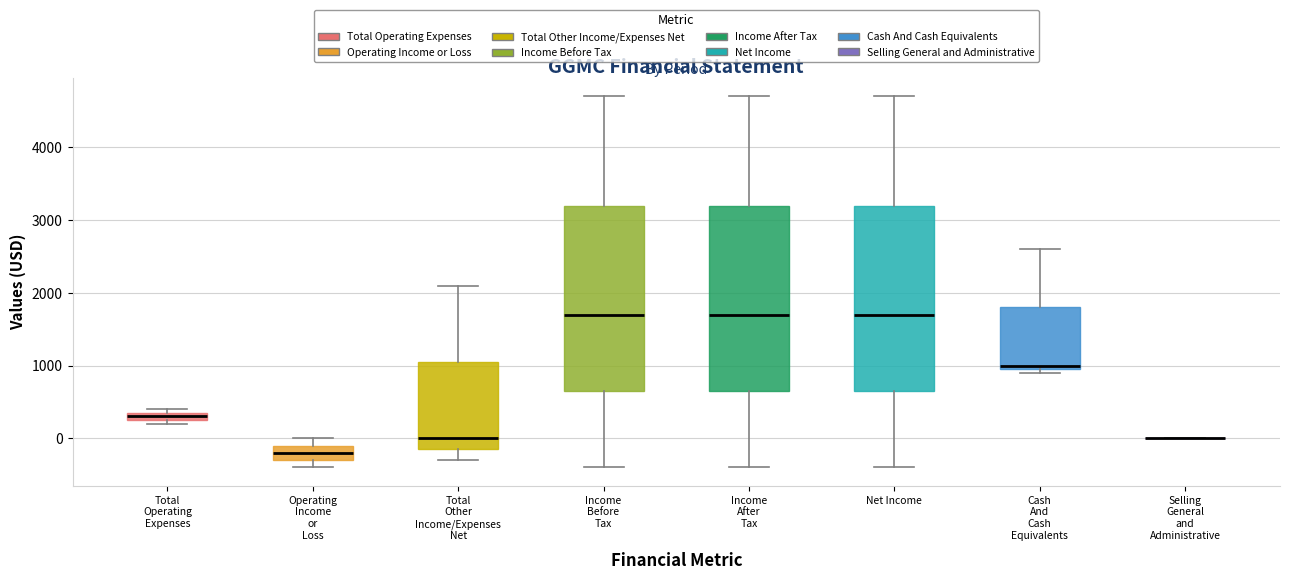

Where does the median line of the box for Net Income sit on the y-axis? The values are not printed on the chart, so give them approximately, as read against the axis.

1700